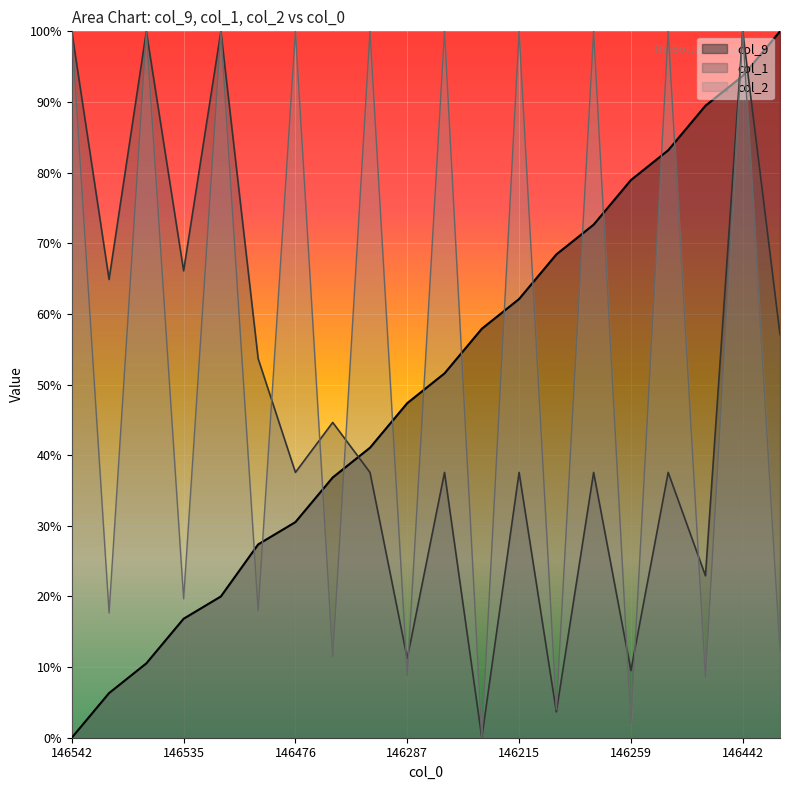

What are all the series names shown in the legend?

col_9, col_1, col_2